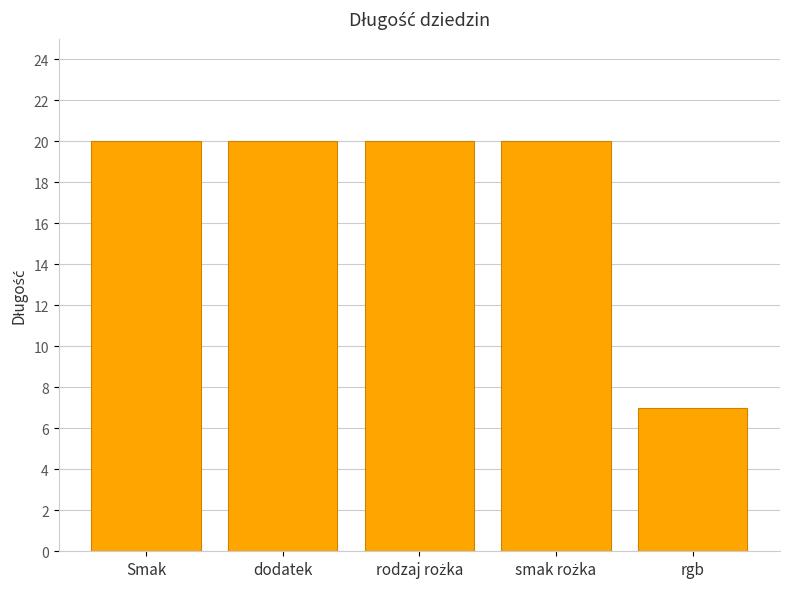

Reading left to right, list all the values displayed in this chart.

20	20	20	20	7